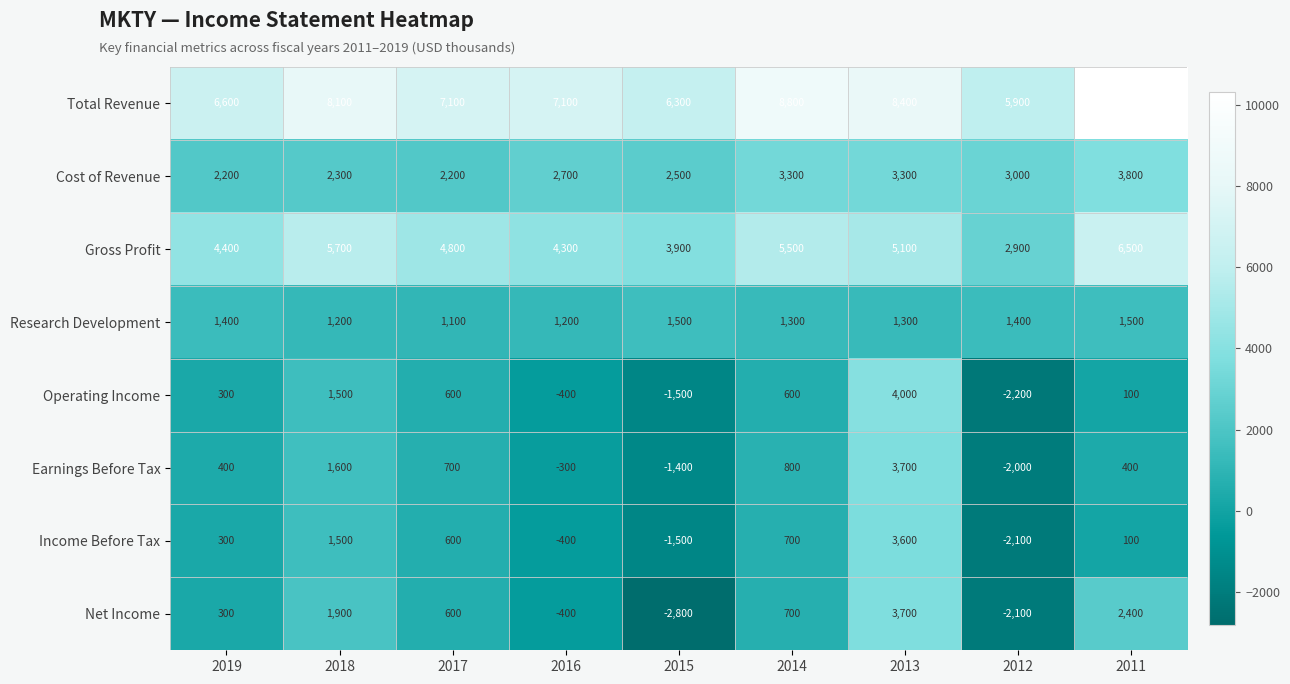

Count the number of data series in this chart.

8